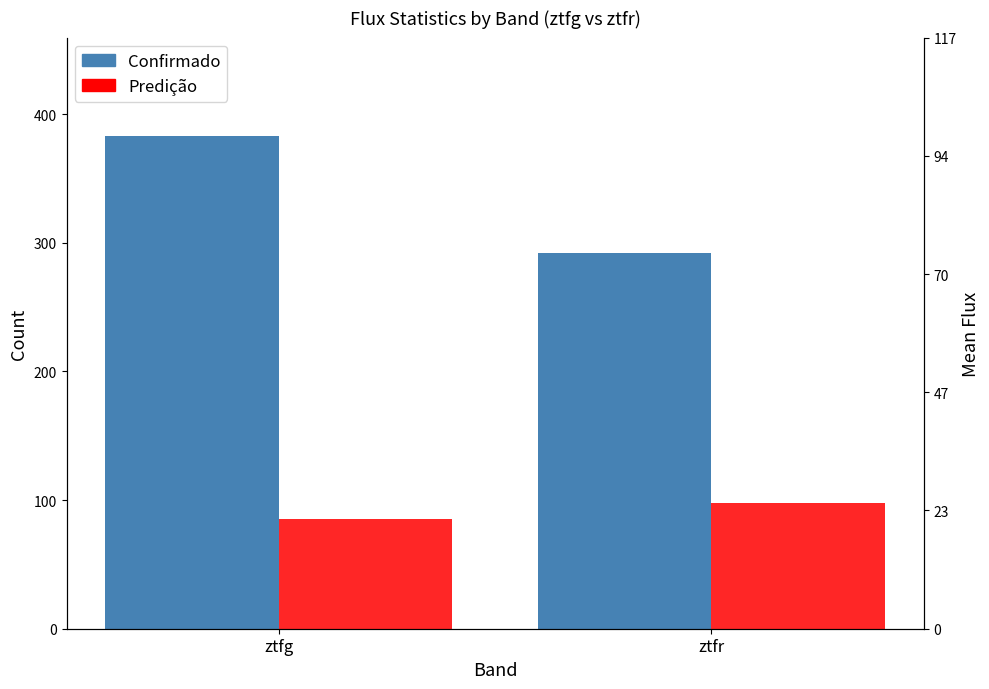

True or false: Predição has a value of 85.3 at ztfg.

True